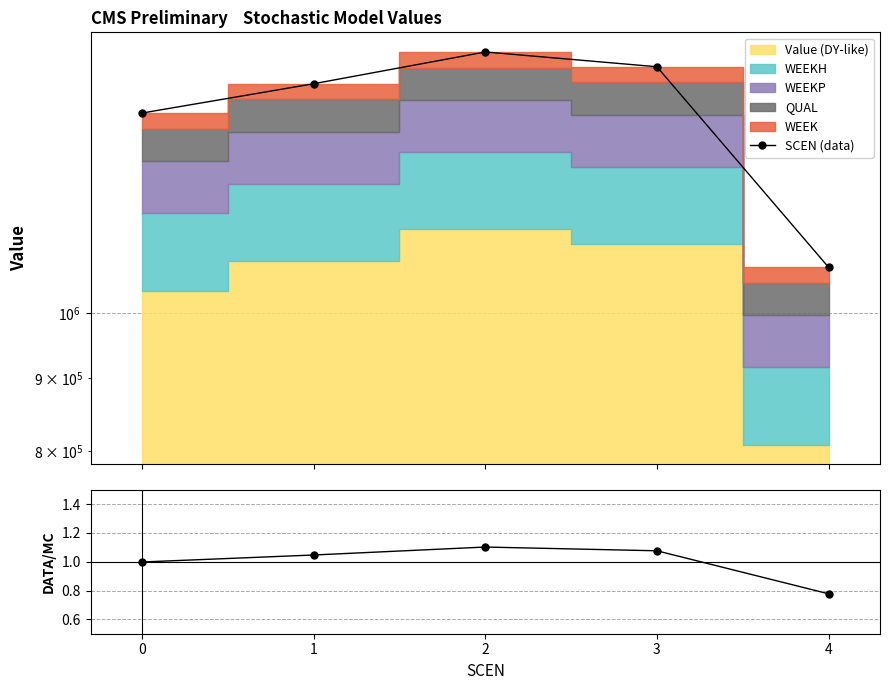

True or false: SCEN (data) and SCEN/mean intersect in this chart.

False